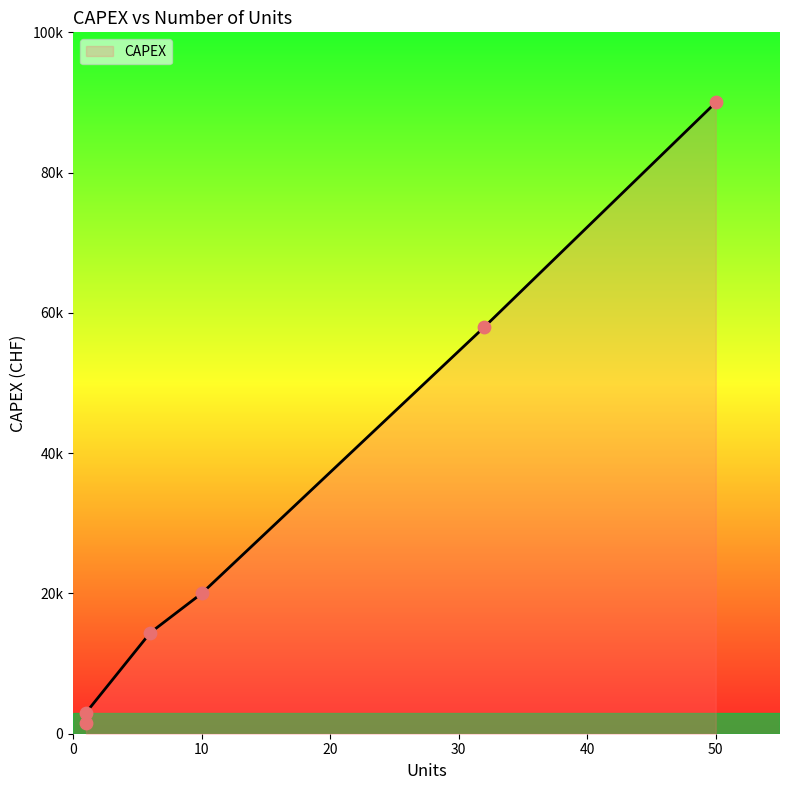

What is the change in value from 6 to 10?

+5600